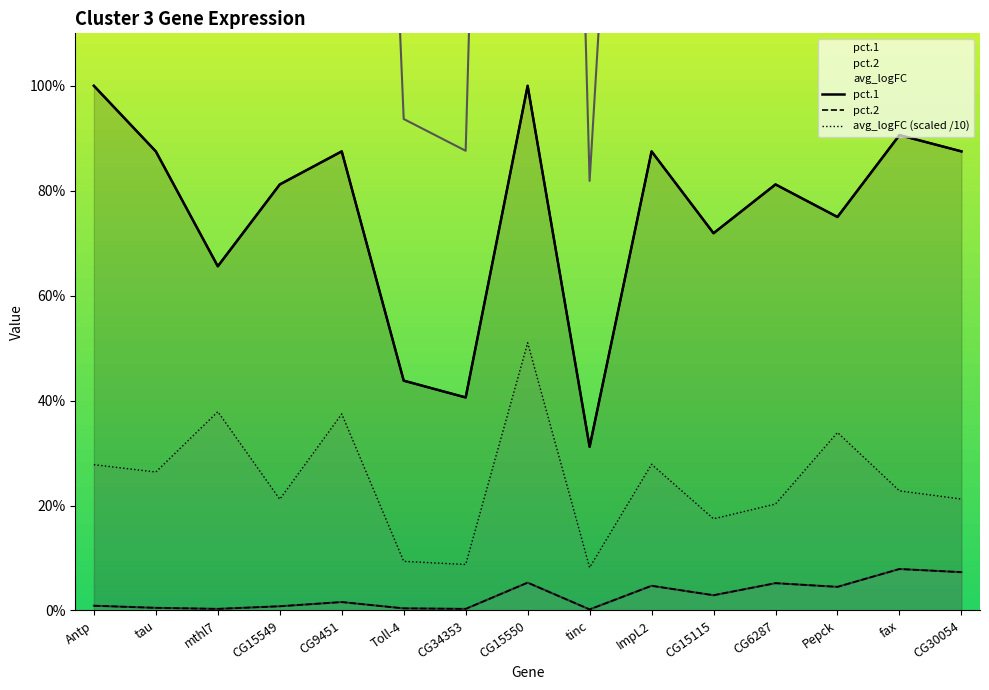

How many data points in avg_logFC are above 2?

11